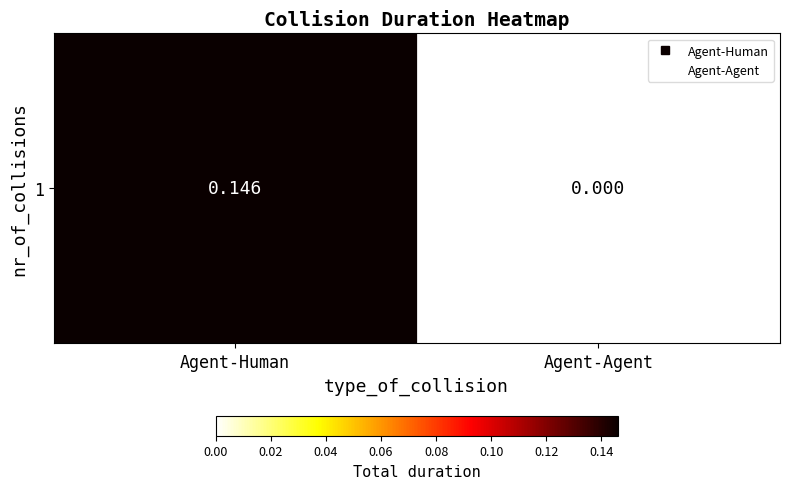

At which category does the chart reach its peak across all series?

Agent-Human